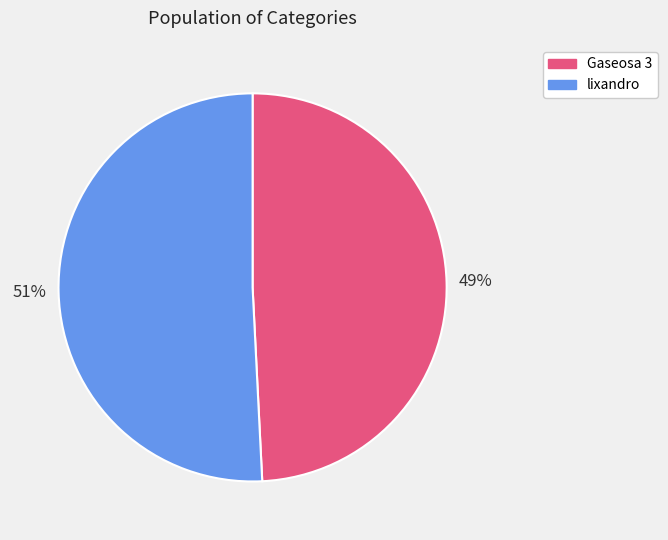

Approximately how many times larger is the value at Gaseosa 3 compared to lixandro?

1.0